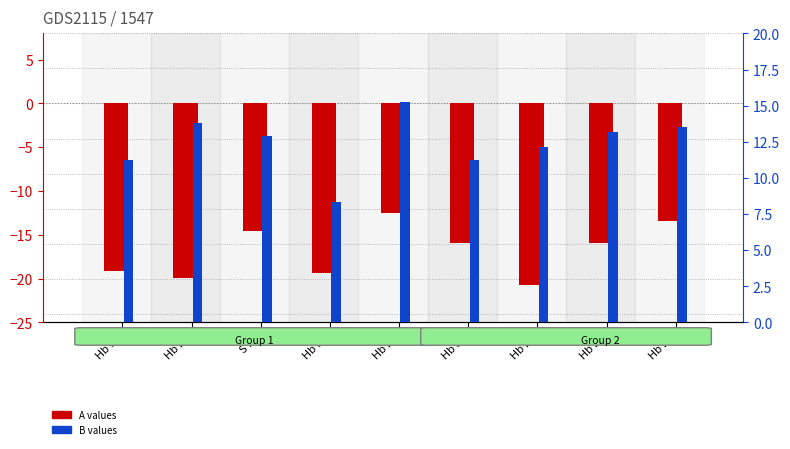

Rank the series by their average value, from highest to lowest.

B (percentile rank), A (log2 ratio)